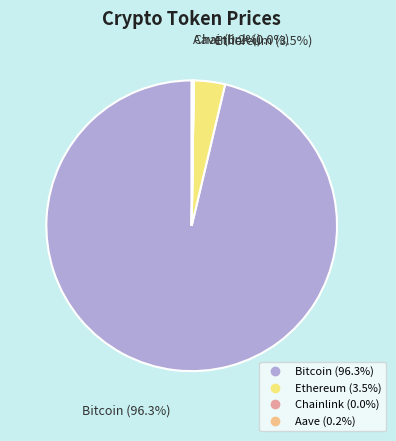

Between Bitcoin and Ethereum, which is larger?

Bitcoin